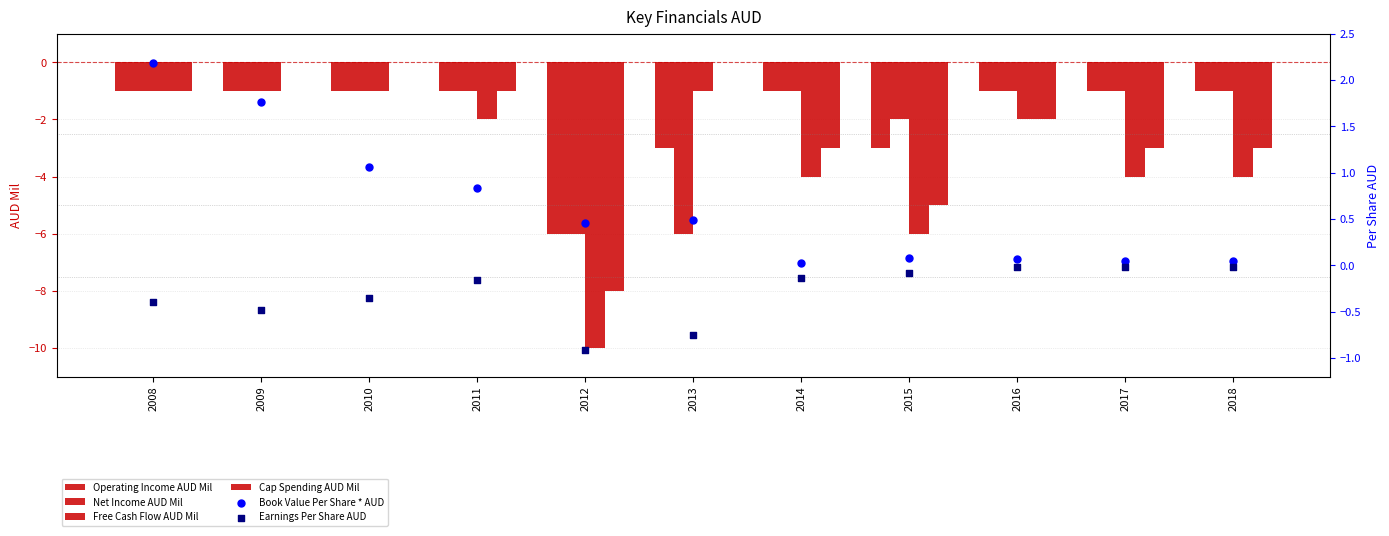

Is the value of Operating Income AUD Mil at 2018 greater than the value of Book Value Per Share * AUD at 2018?

No